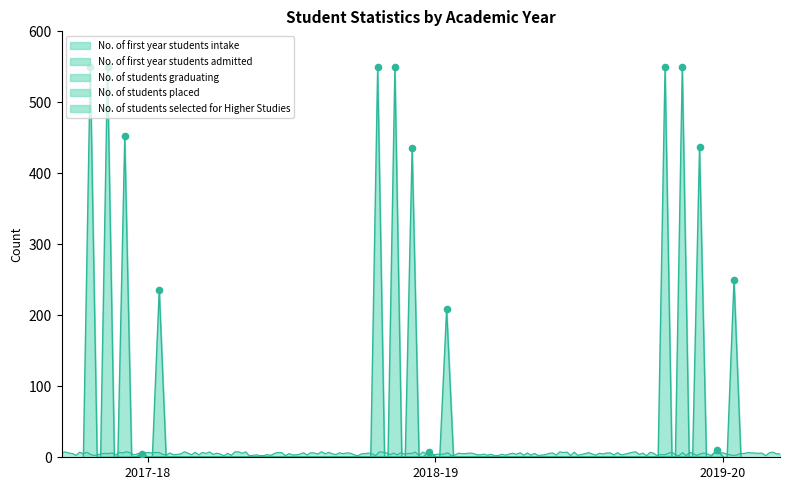

Which series contains the highest Y value?

No. of students graduating